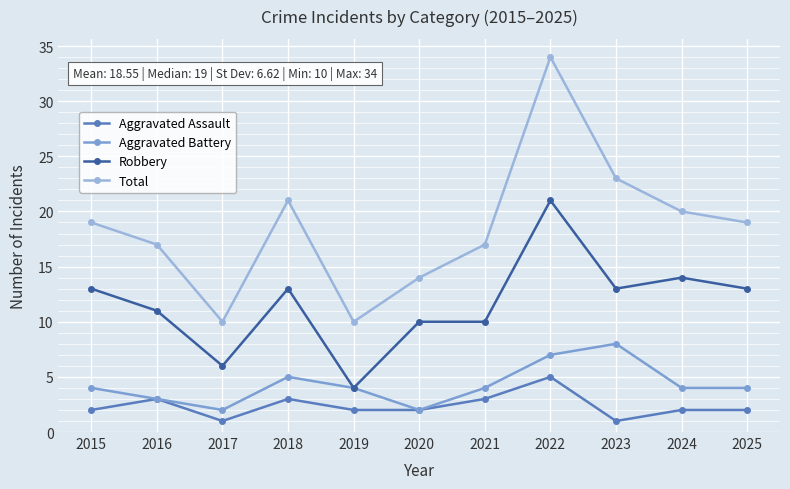

True or false: Robbery and Aggravated Battery cross at least once.

False